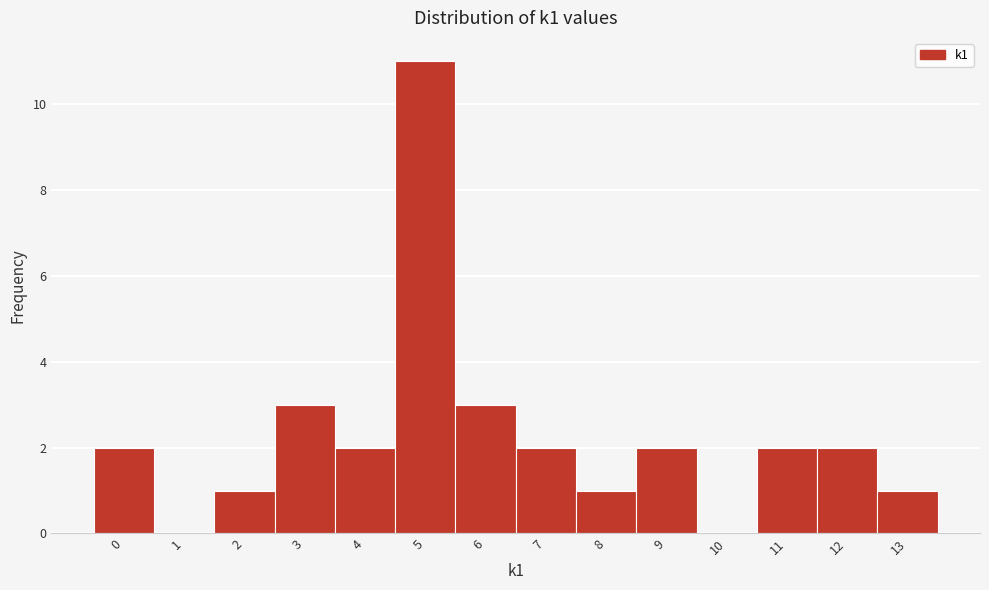

Which range on the x-axis has the tallest bar?

4.5 to 5.5